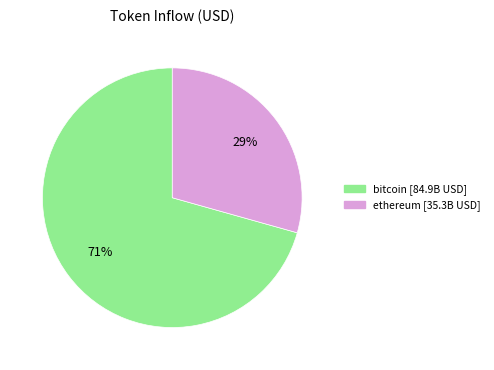

Combined, do ethereum and bitcoin account for over 50%?

Yes